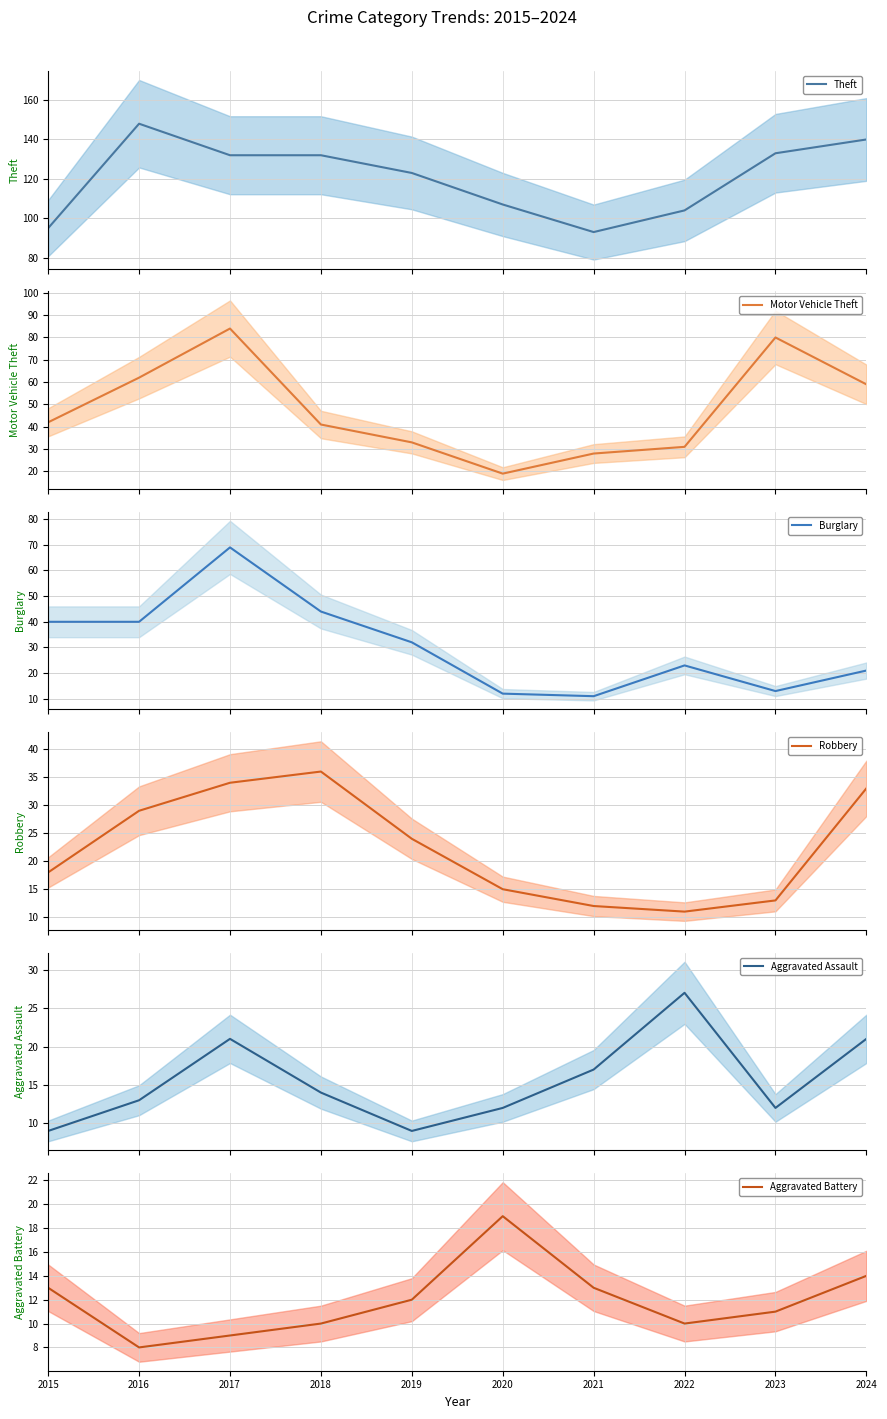

What is the total value across all series at 2017?

349